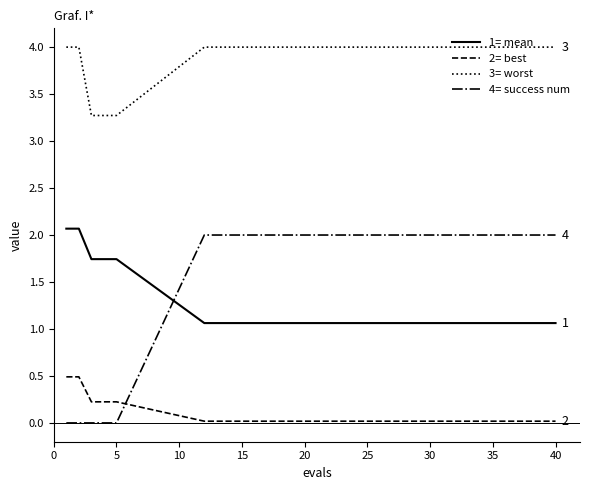

True or false: 2= best and 3= worst cross at least once.

False